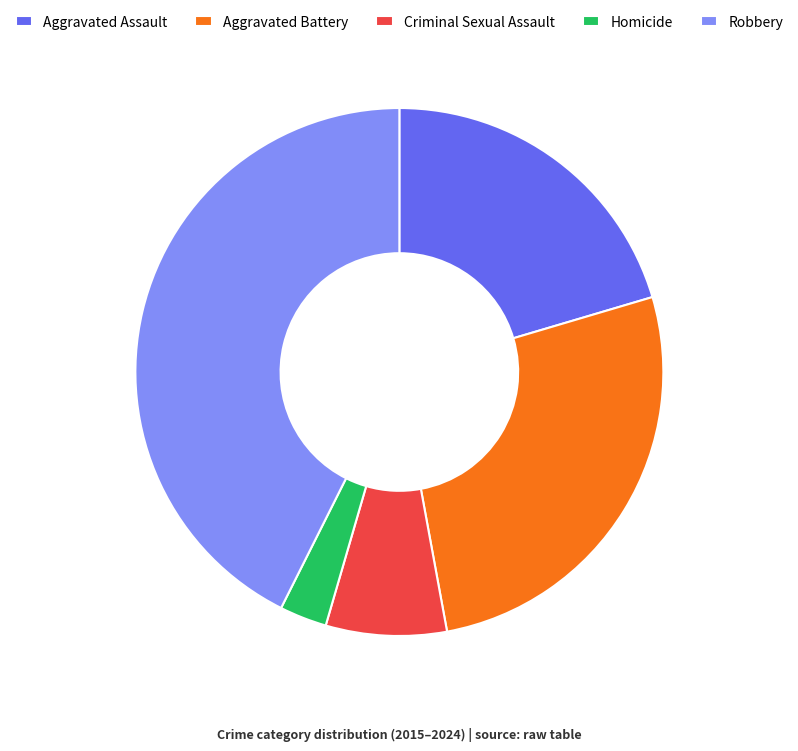

Which slice is the smallest?

Homicide